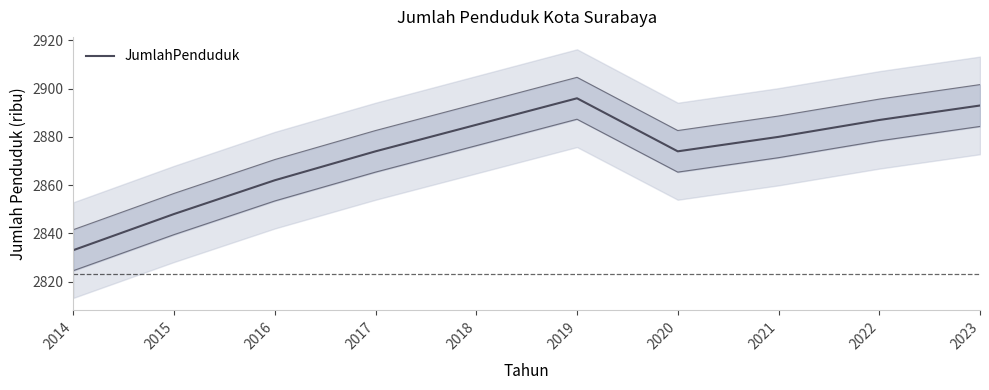

Is this an area chart (filled region under the line)?

No